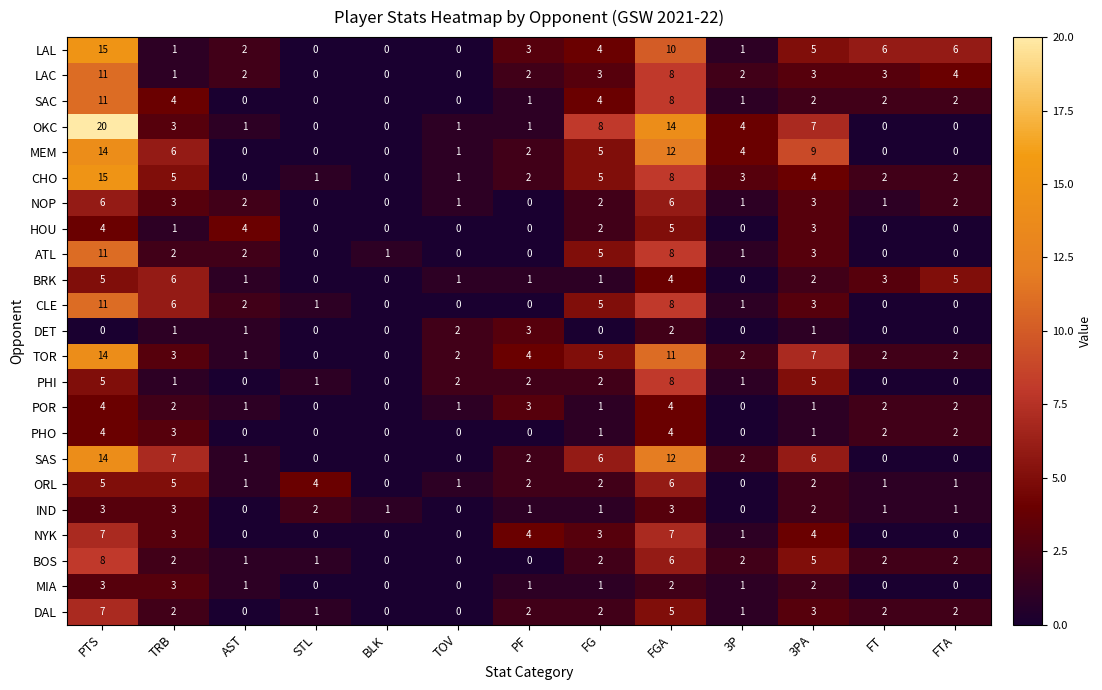

Which series has the widest spread of values?

OKC